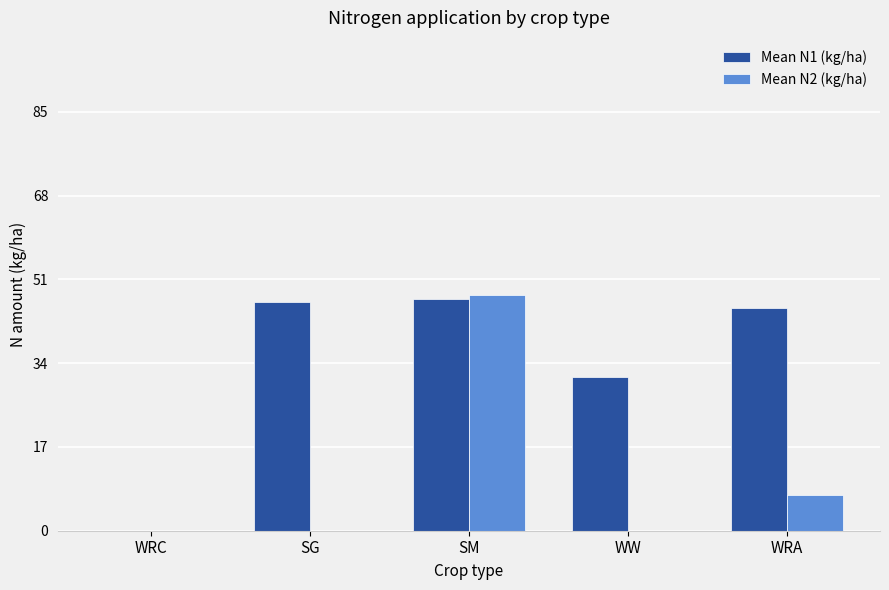

Reading left to right, transcribe all the data shown in this chart.

Mean N1 (kg/ha): WRC=0.0	SG=46.4	SM=47.0	WW=31.2	WRA=45.1
Mean N2 (kg/ha): WRC=0.0	SG=0.0	SM=47.7	WW=0.0	WRA=7.3